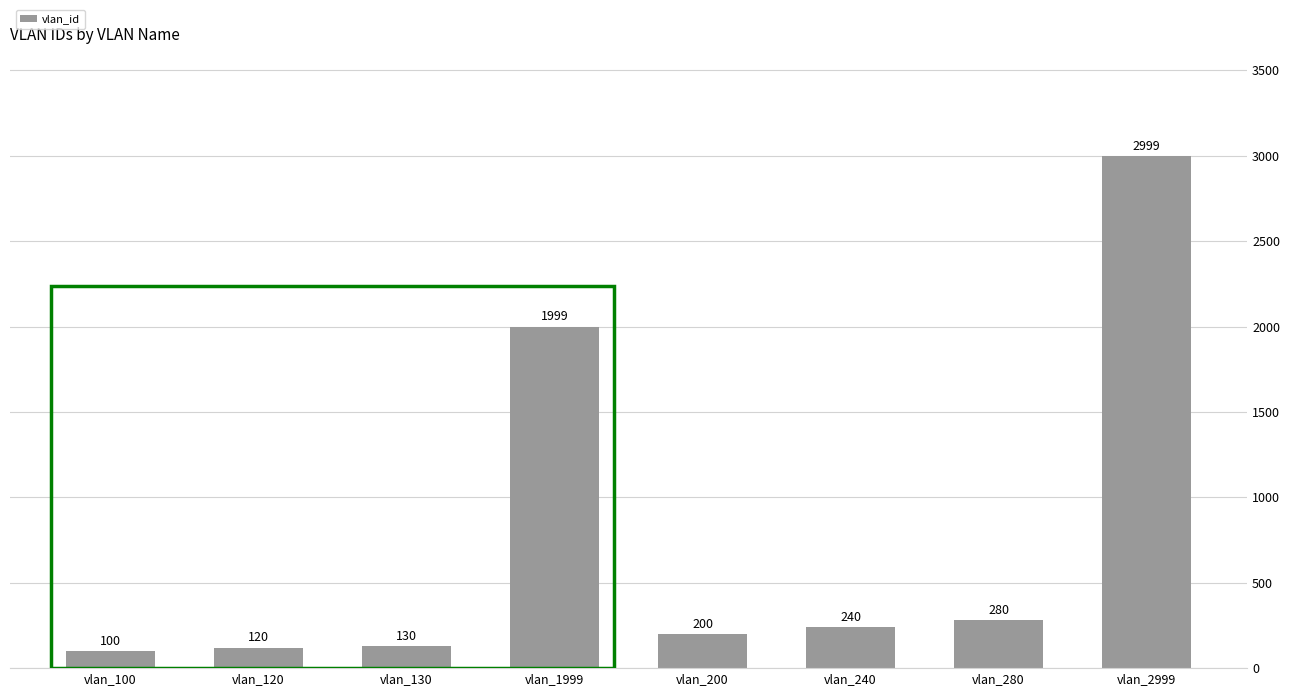

Read the value at vlan_1999.

1999